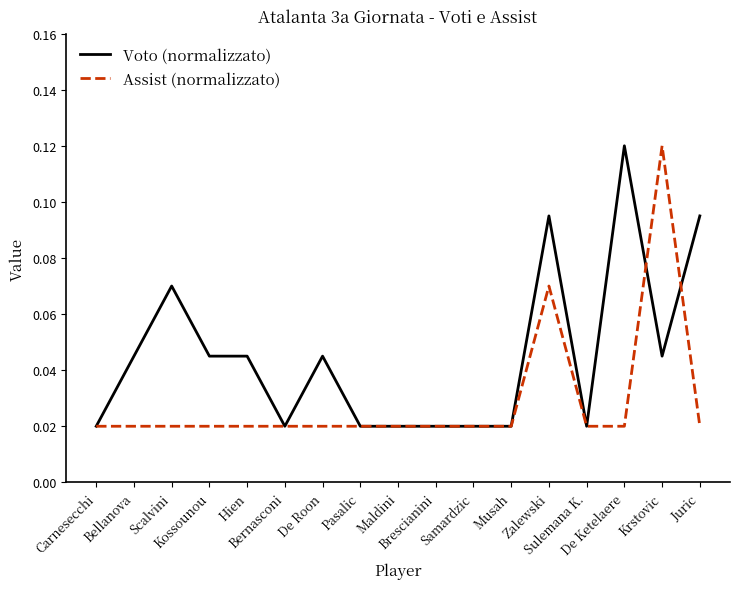

Count the Assist (normalizzato) values in the range 0 to 1.

17